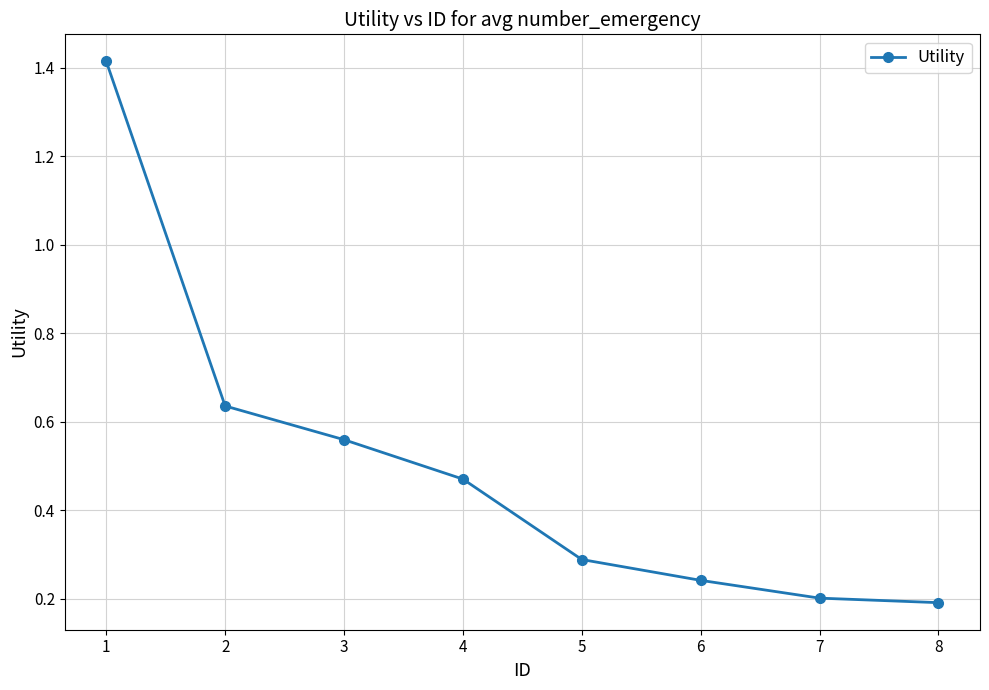

True or false: the data shows 0.2 at 6.

True